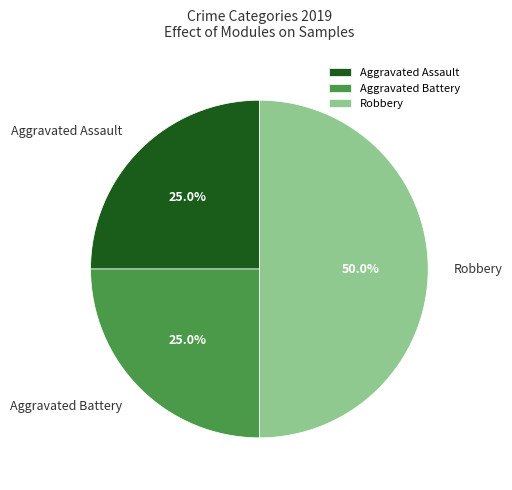

Does Aggravated Battery account for over 50% of the chart?

No